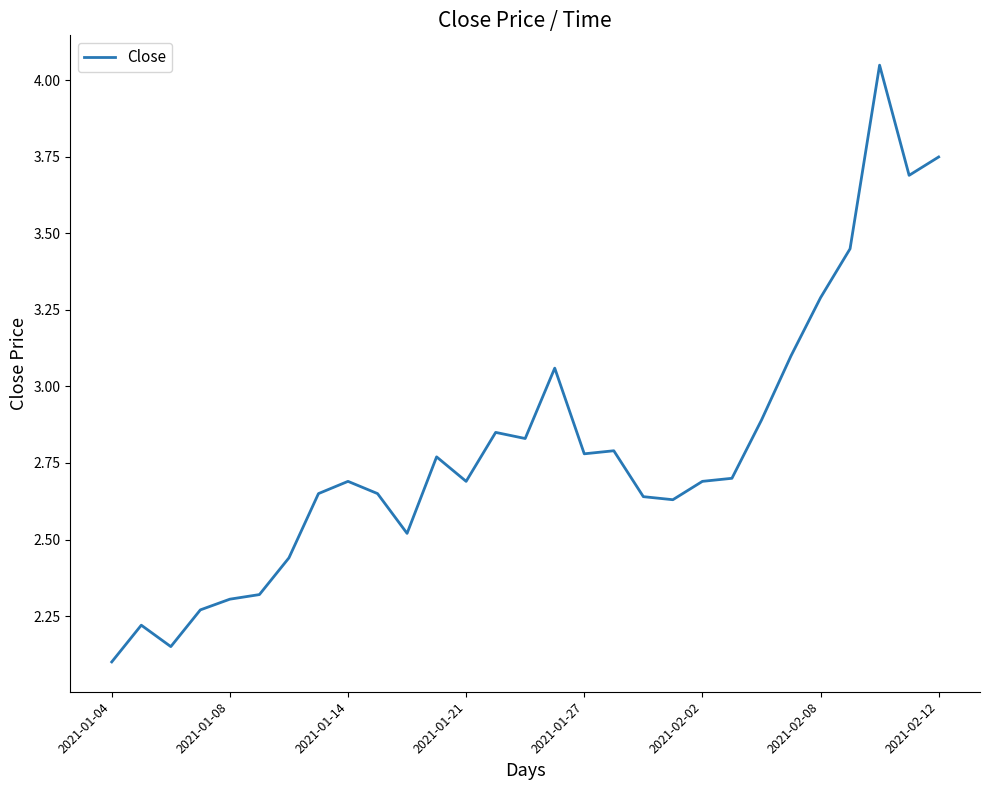

What is the smallest value displayed?

2.1